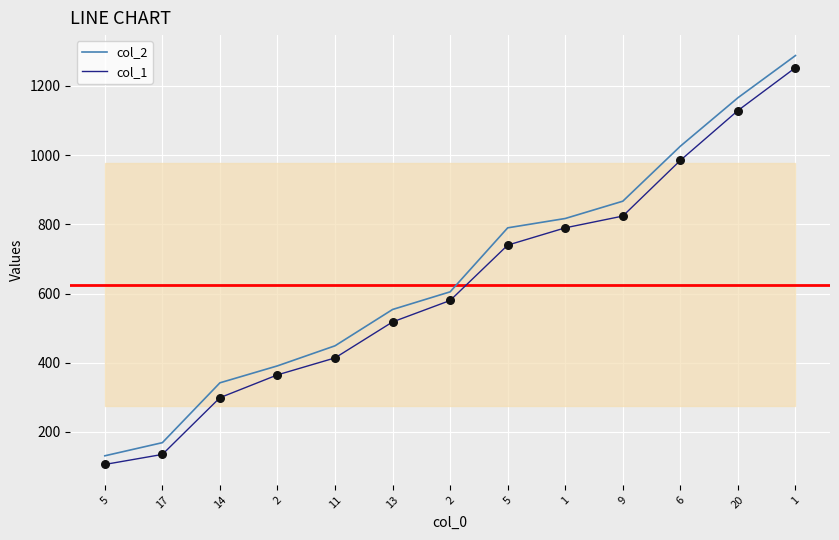

Is the value of col_2 at 1 greater than the value of col_1 at 9?

No